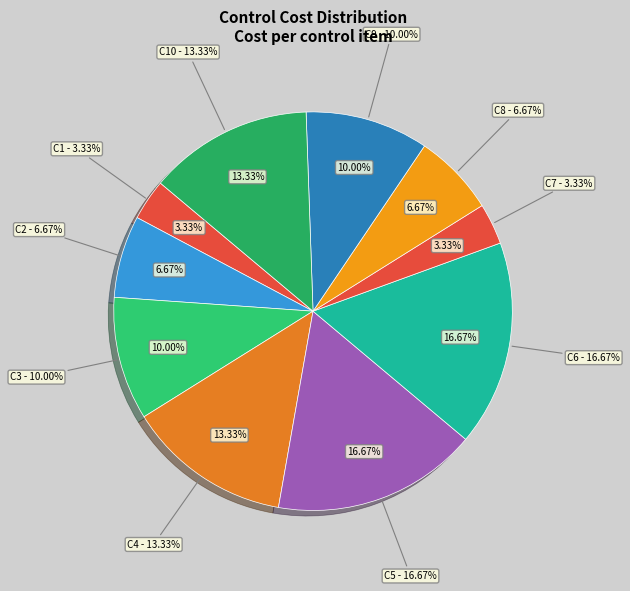

What is the change in value from C5 to C9?

-2